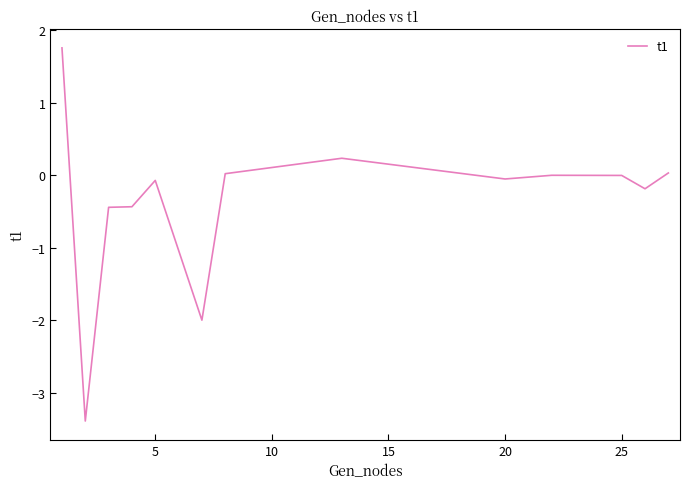

What is the smallest value displayed?

-3.4